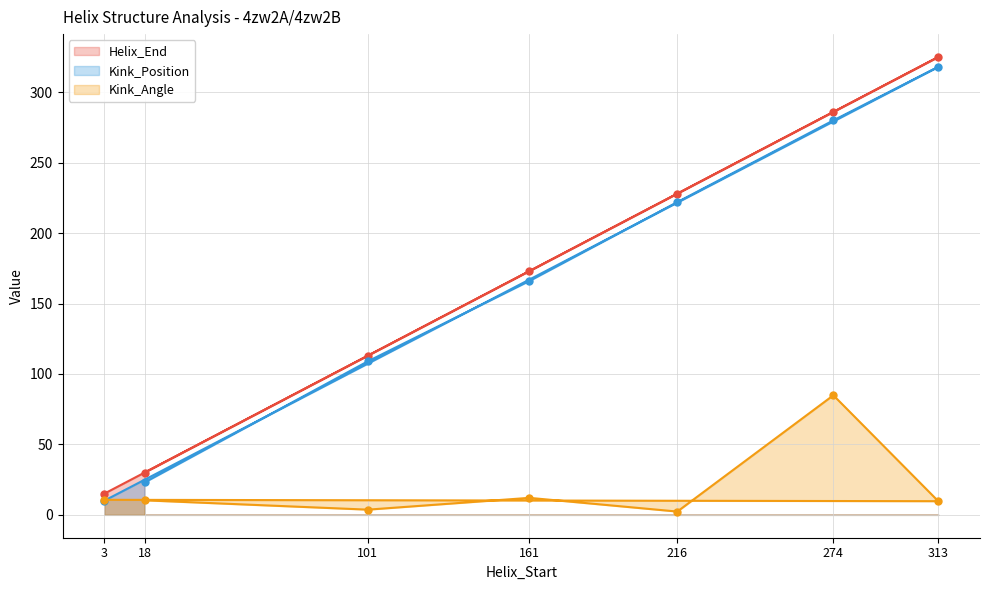

In Kink_Angle, how many points are higher than both neighbors (excluding endpoints)?

2